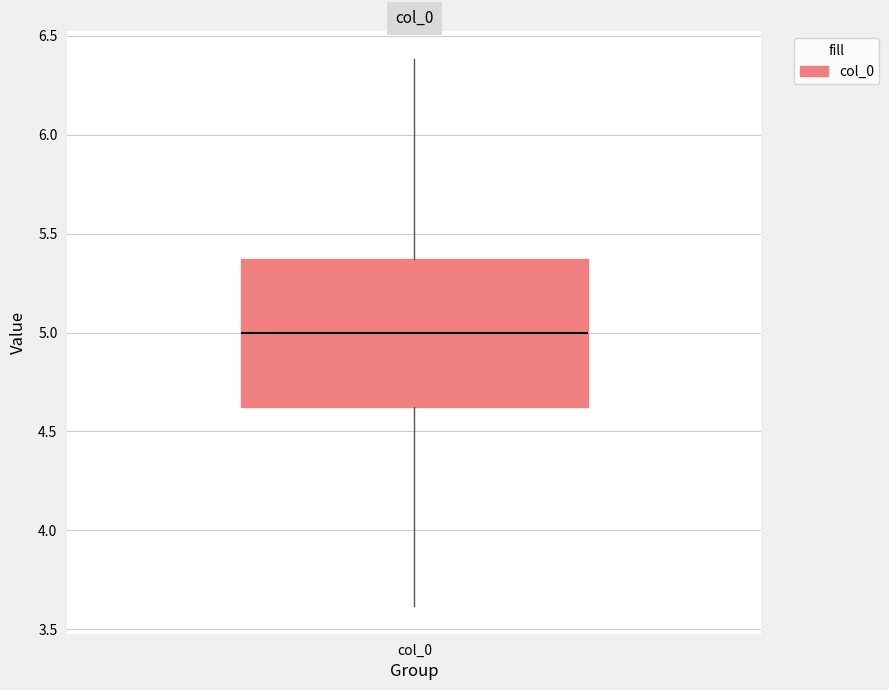

Transcribe this box plot: give where the median line is, the range the box spans, and where the two whiskers end, as read against the y-axis. The values are not printed on the chart, so give them approximately, as read against the axis.

median 5.00, box 4.65 to 5.35, whiskers 3.60 to 6.40